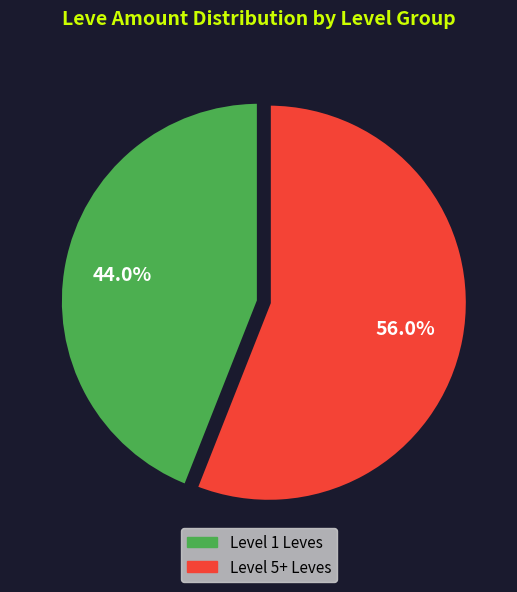

Is there a majority slice in this chart?

Yes